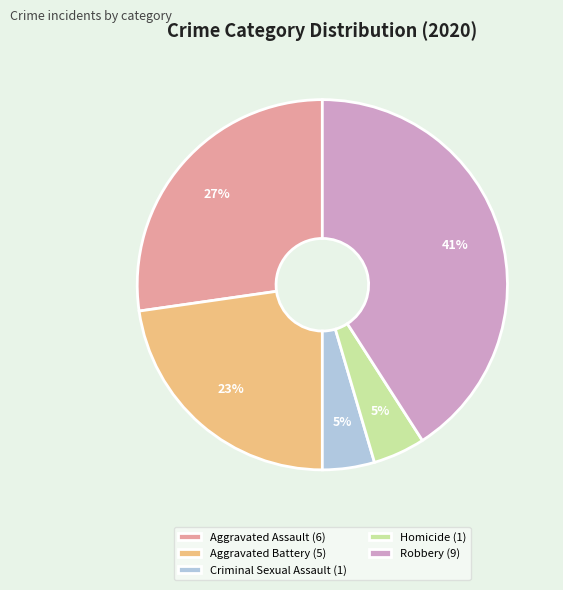

The Aggravated Assault slice represents 17% of the pie. True or false?

False